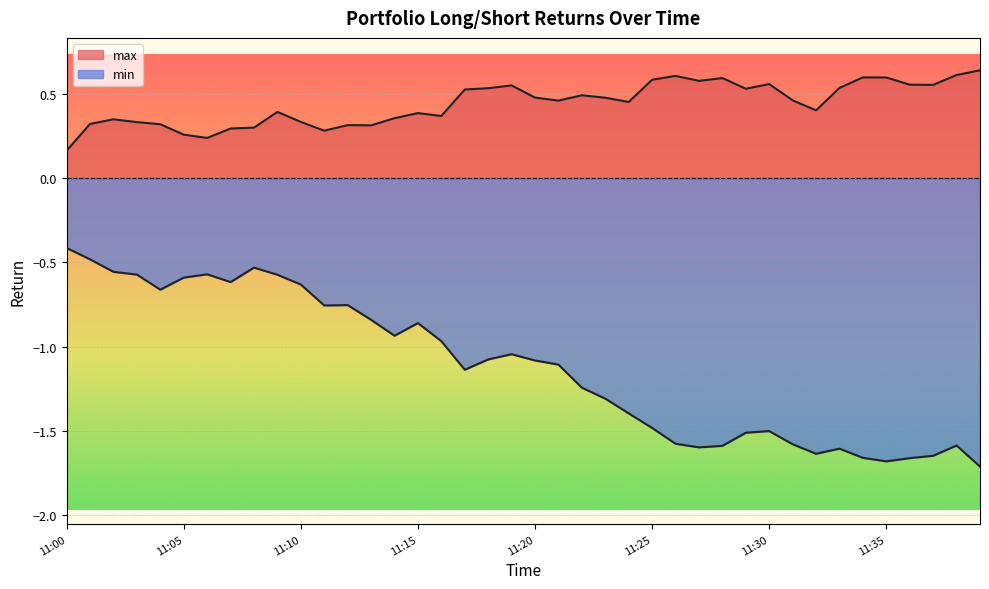

Which category has the highest value across all series?

11:39